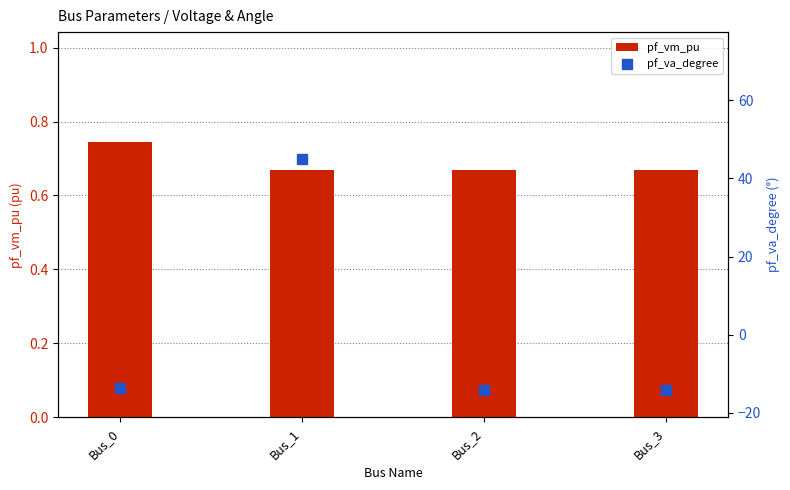

What is the average value of the pf_vm_pu series?

0.7